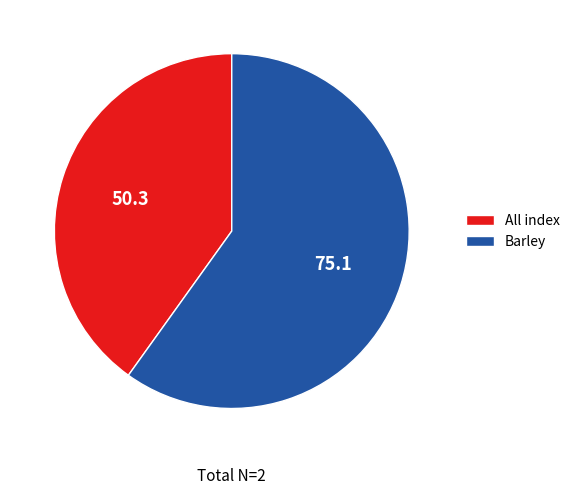

The Barley slice represents 47% of the pie. True or false?

False